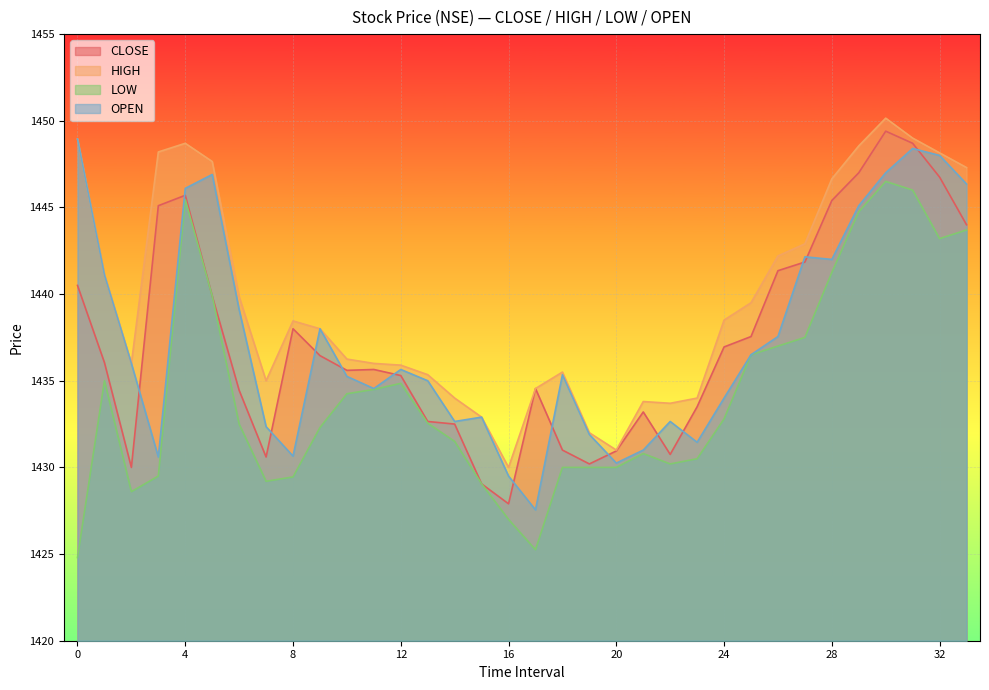

At which label does HIGH reach its minimum?

16